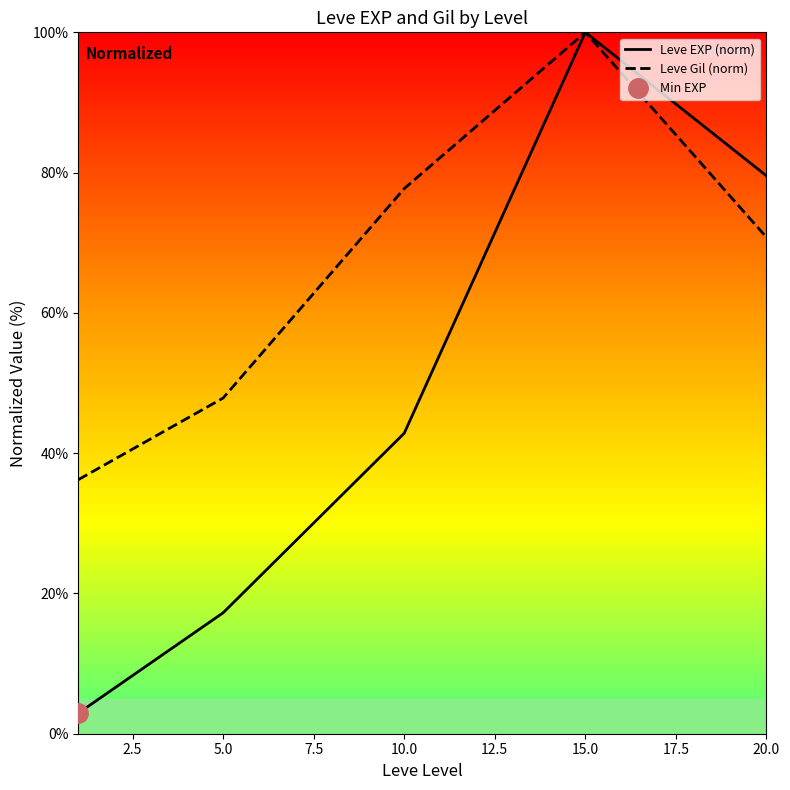

What is the maximum value shown in the chart?

100.0